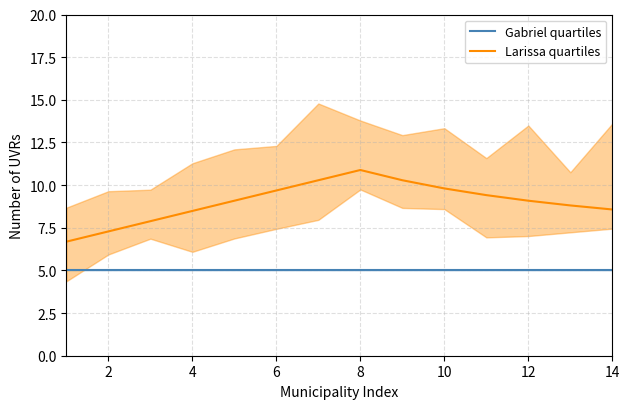

The value of Larissa quartiles at 6 is 9.7. True or false?

True